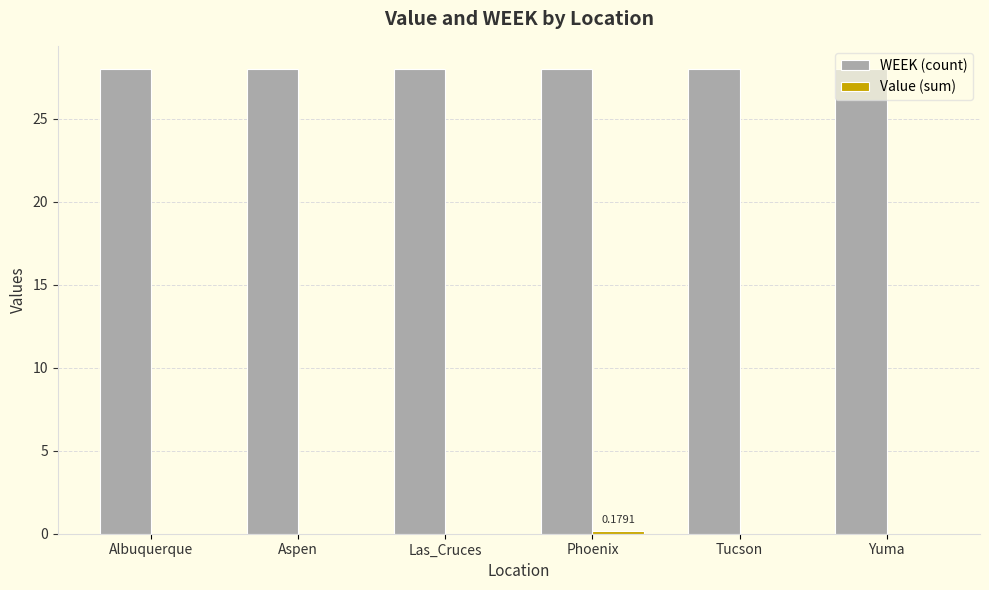

What is the average value of the WEEK (count) series?

28.0